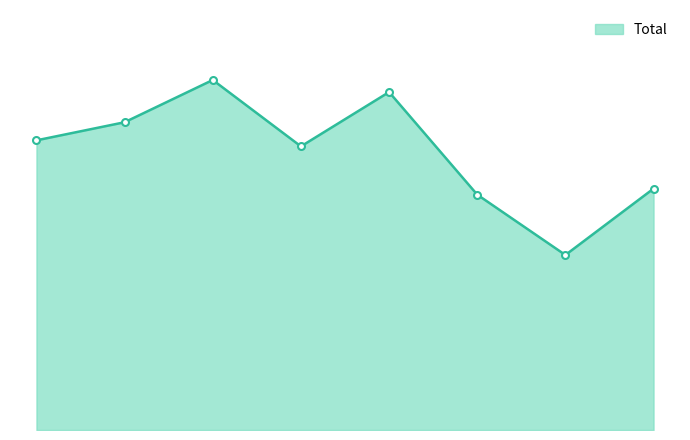

What is the sum of all values?

368